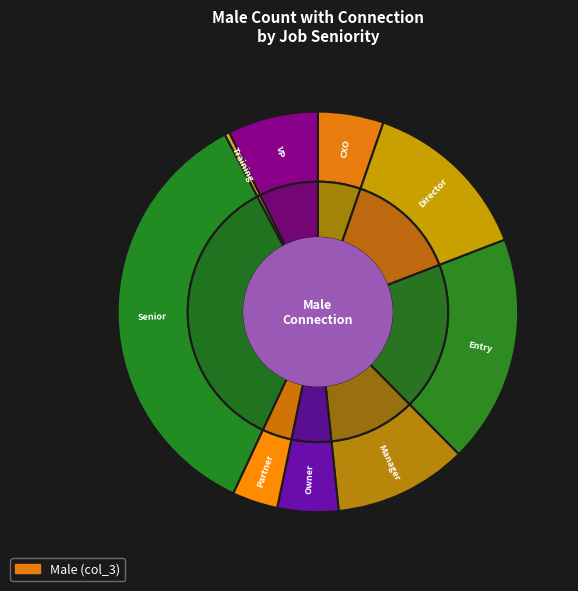

What is the change in value from Entry to Senior?

+22000